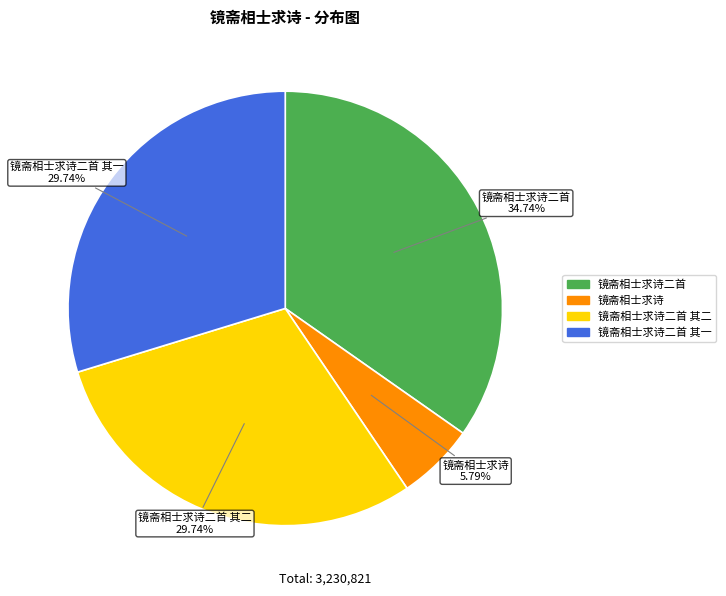

How many slices are in this pie chart?

4